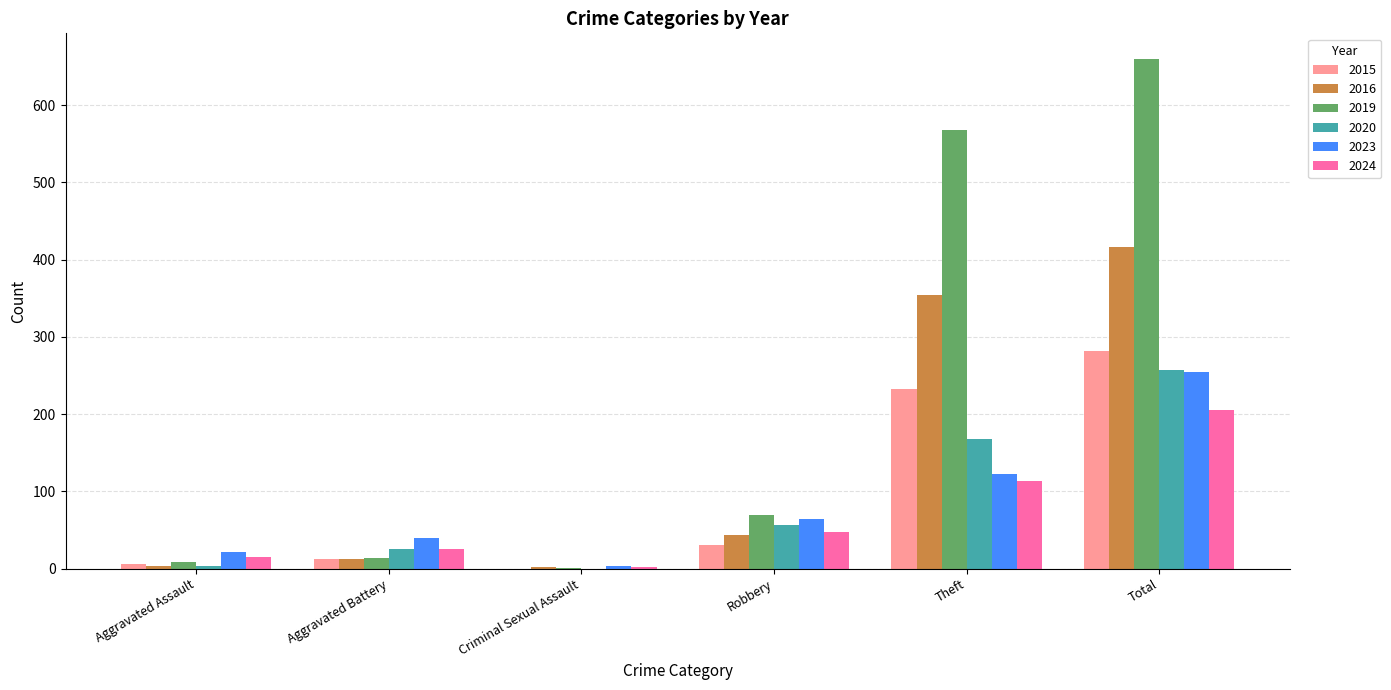

What is the total value across all series at Robbery?

312